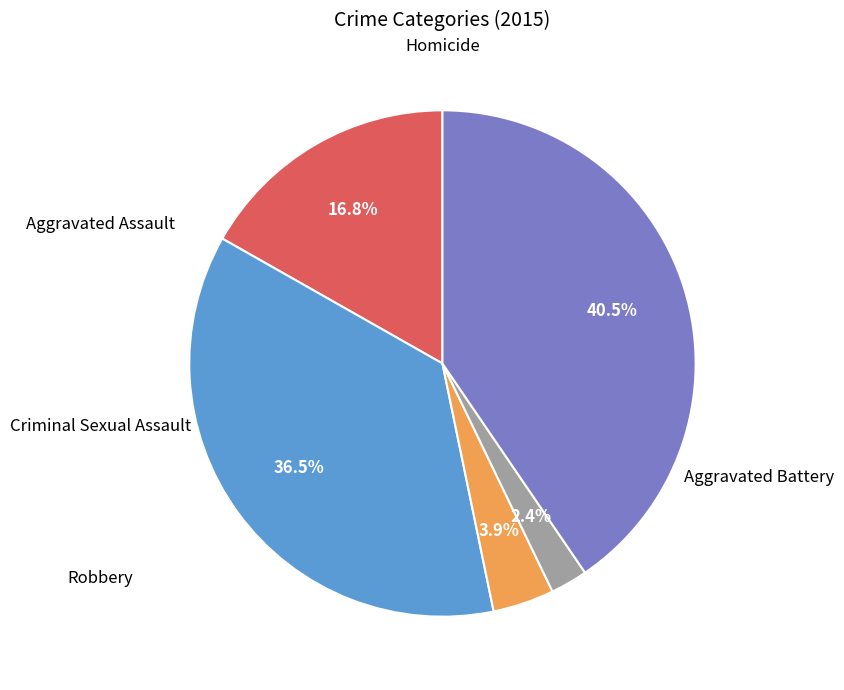

Count the number of slices in the pie.

5